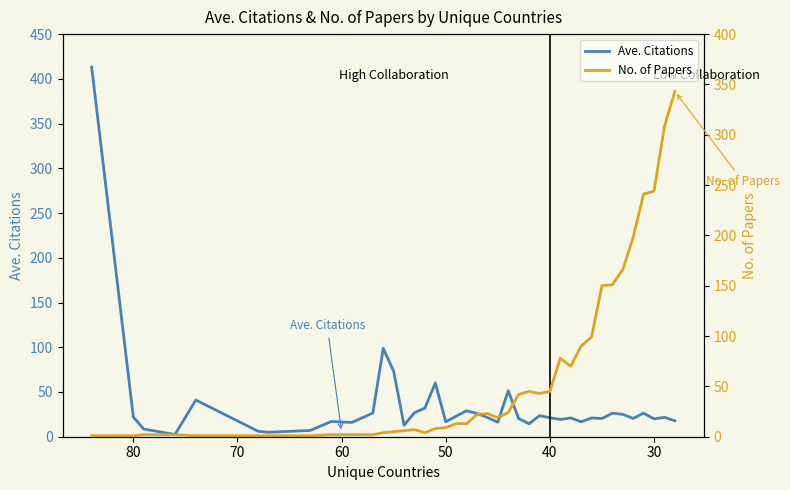

Which series ends up on top after the final intersection of No. of Papers and Ave. Citations?

No. of Papers